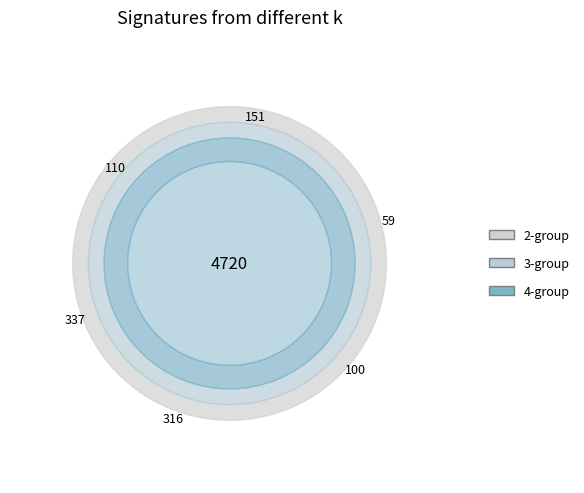

Which category has the biggest portion of the pie?

2